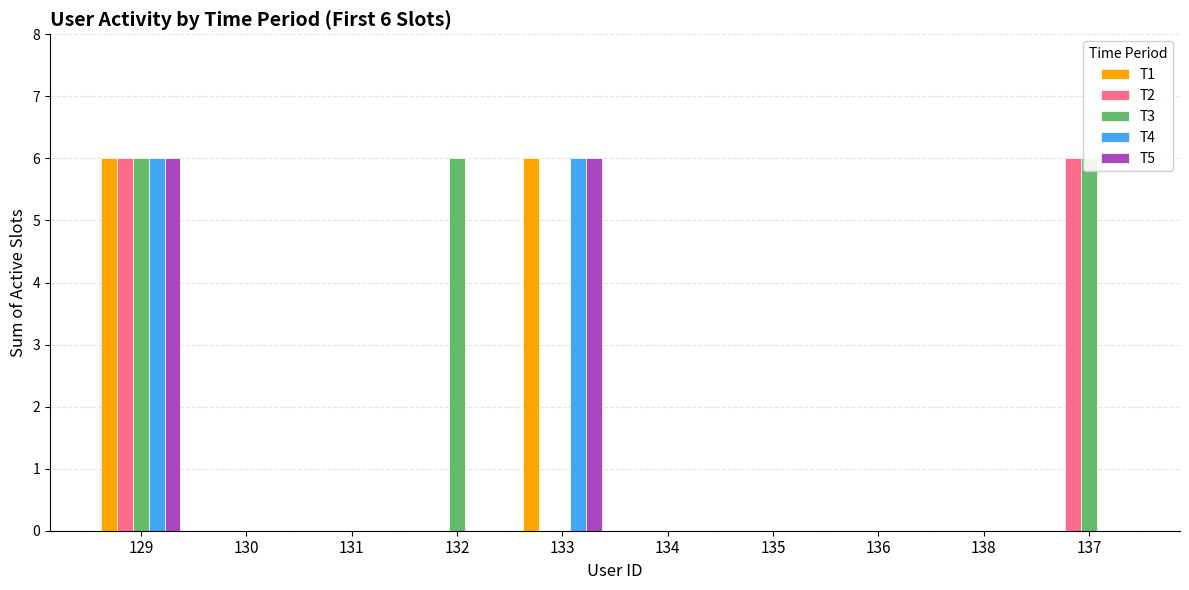

Reading left to right, transcribe all the data shown in this chart.

T1: 6	0	0	0	6	0	0	0	0	0
T2: 6	0	0	0	0	0	0	0	0	6
T3: 6	0	0	6	0	0	0	0	0	6
T4: 6	0	0	0	6	0	0	0	0	0
T5: 6	0	0	0	6	0	0	0	0	0